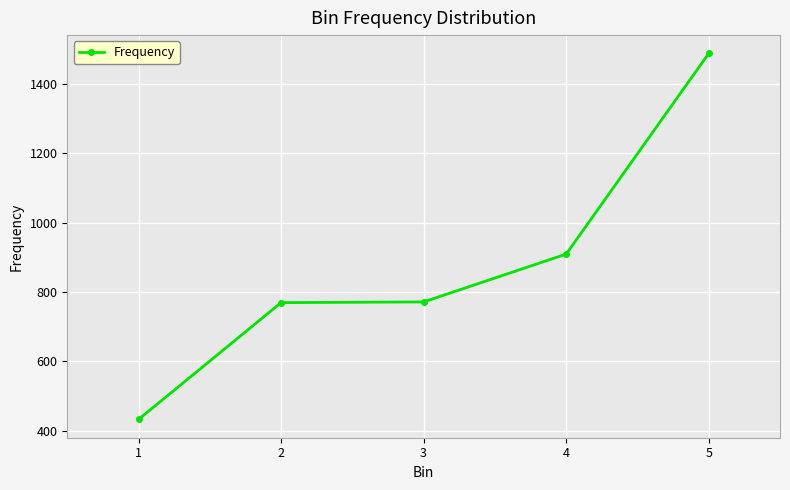

At which label is the value closest to 960?

4